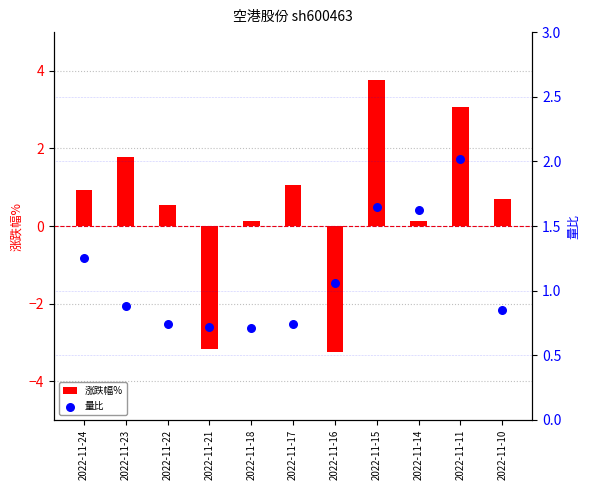

At which category is the sum across all series the highest?

2022-11-15